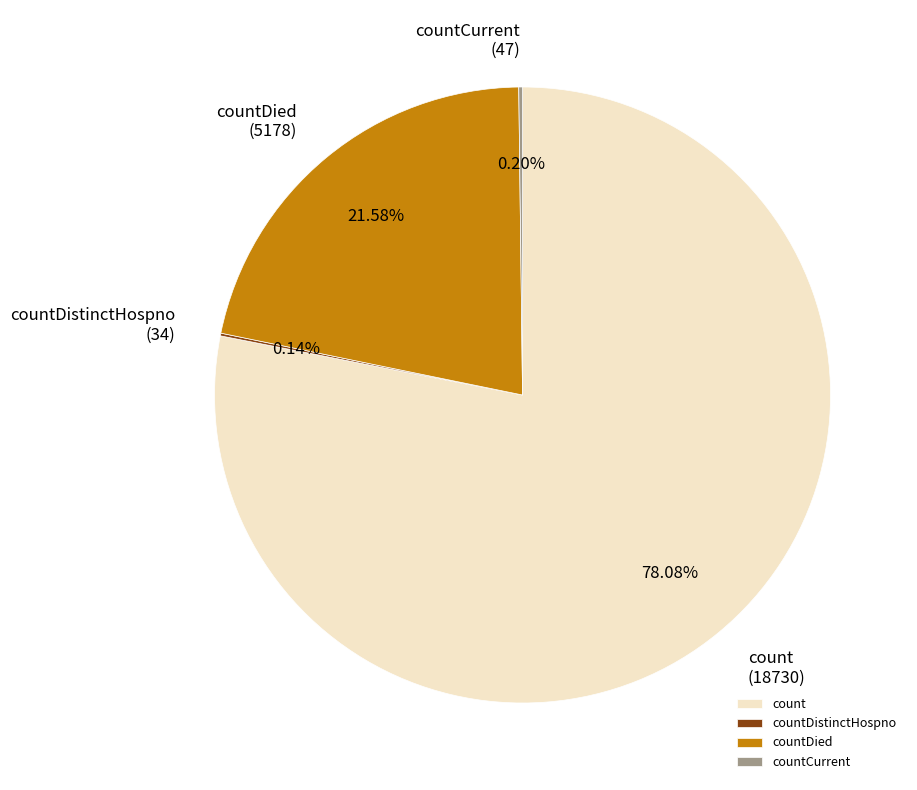

Is there any slice that represents more than half of the pie?

Yes